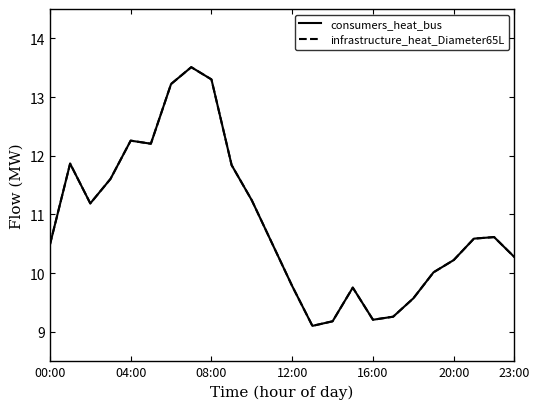

How many lines are shown in the chart?

2